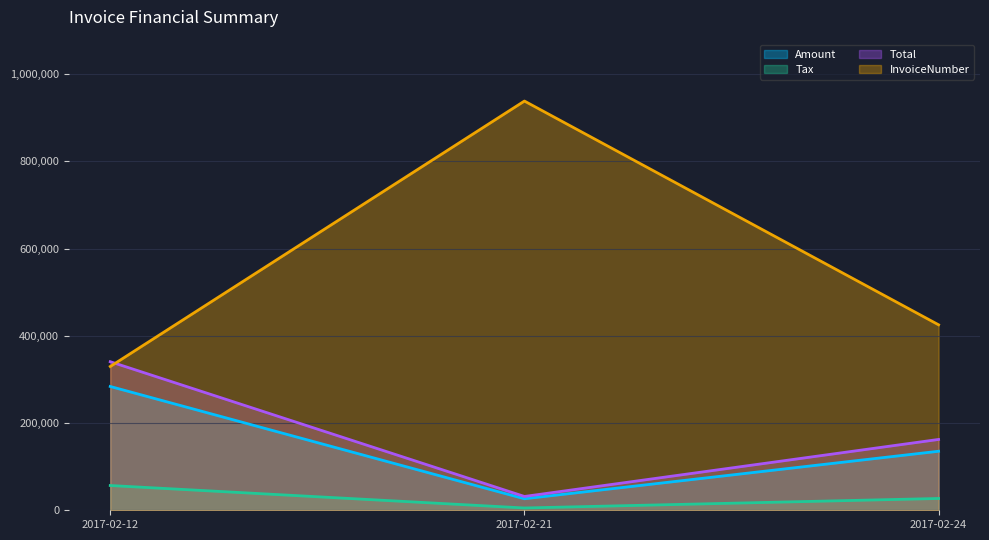

What is the total value across all series at 2017-02-21?

1001866.0